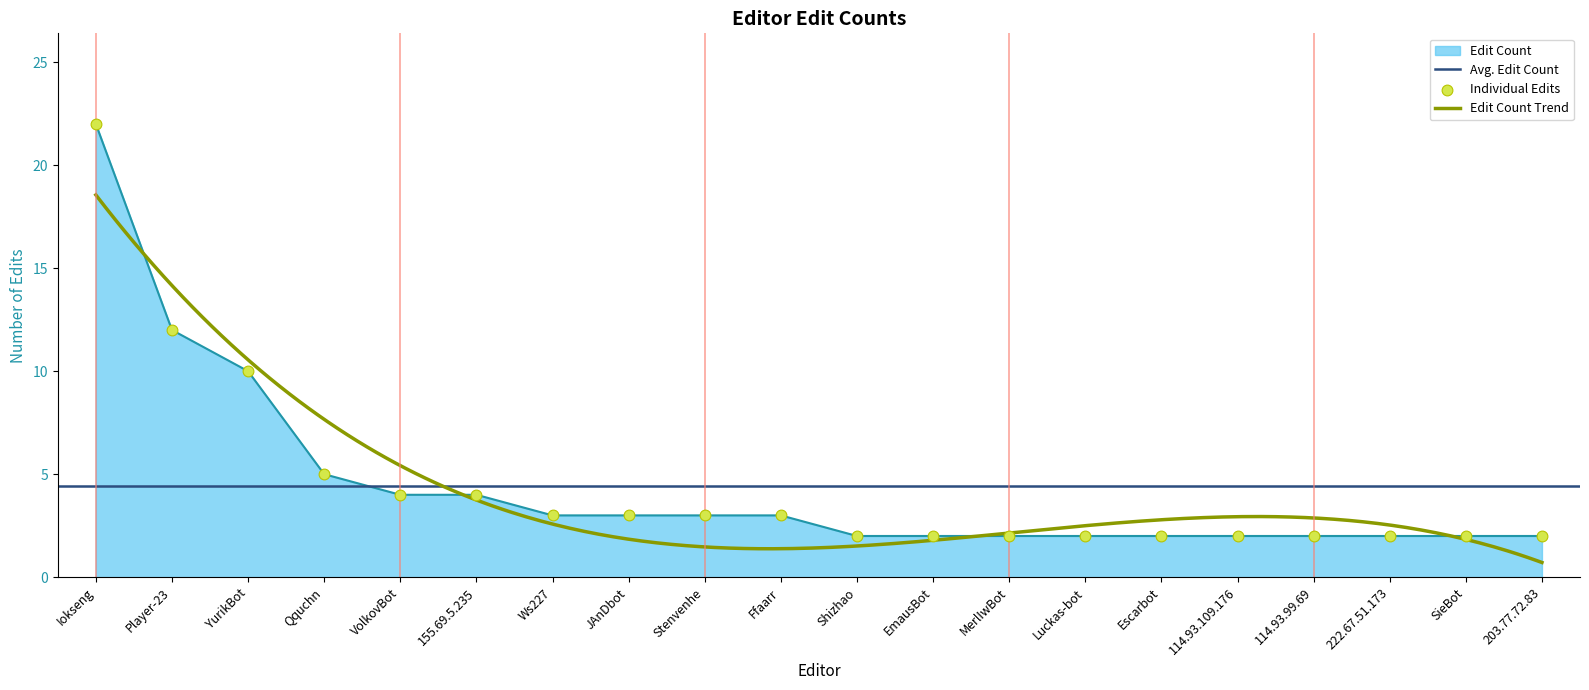

What is the ratio of the value at Escarbot to the value at Player-23?

0.2